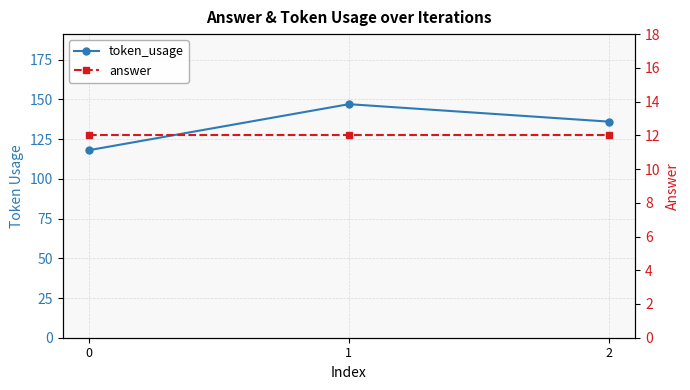

How many values in the token_usage series exceed 136?

1